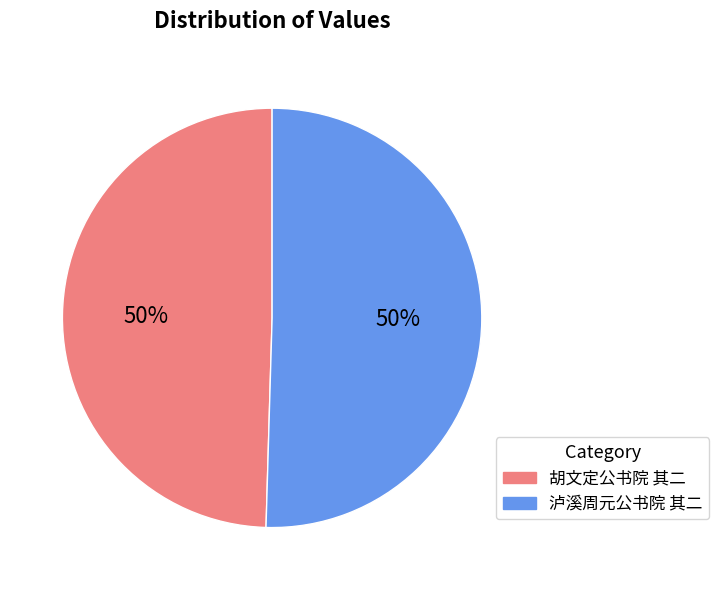

True or false: 泸溪周元公书院 其二 accounts for 50% of the total.

True